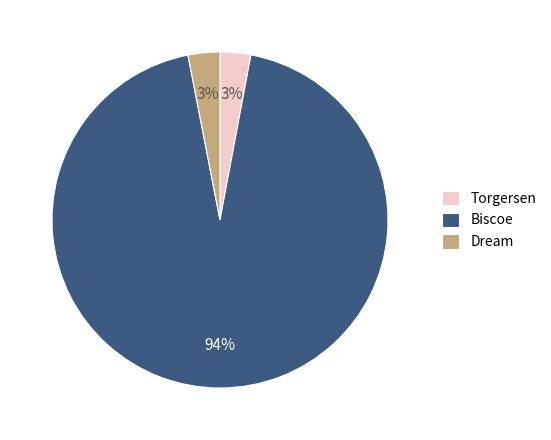

To the nearest percent, what percentage of the pie is Torgersen?

3%